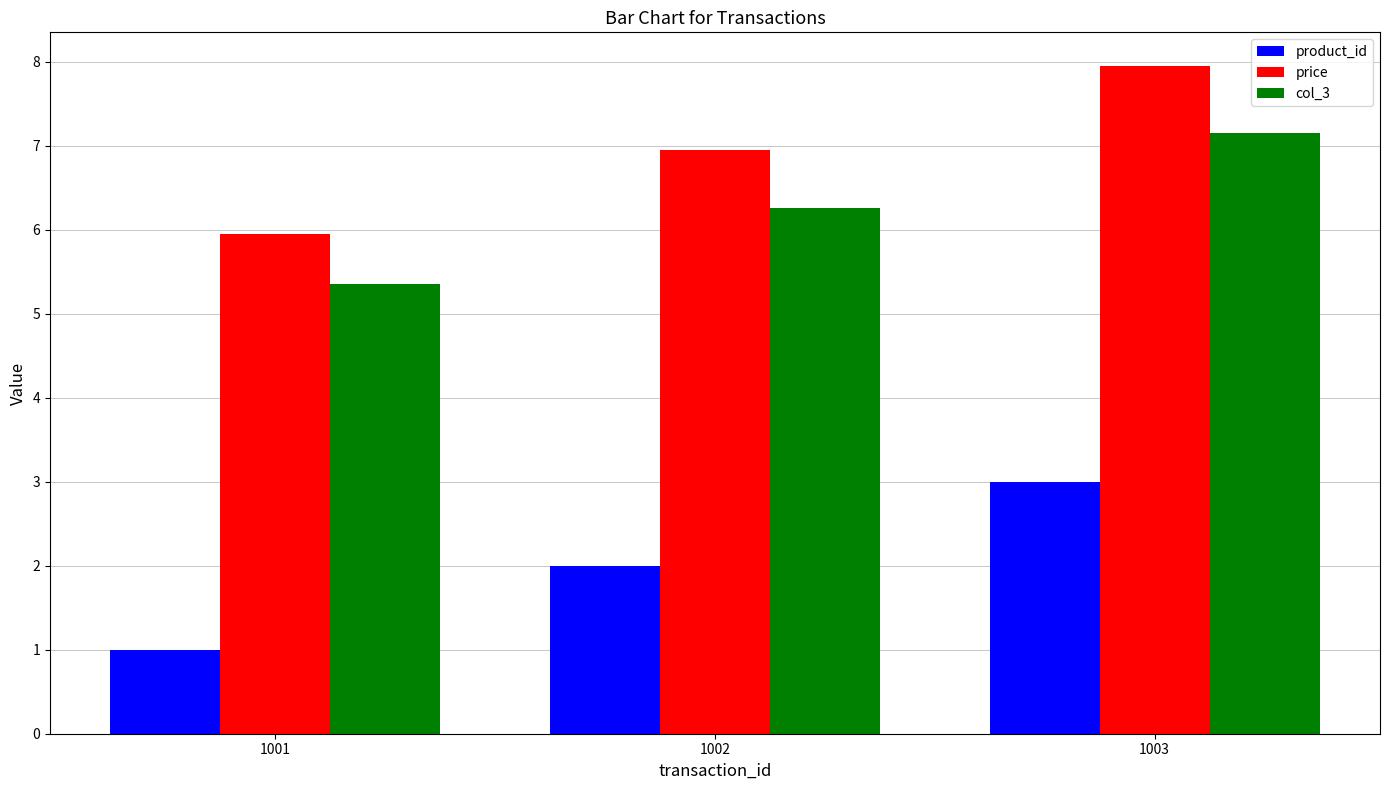

The value of product_id at 1003 is 3.0. True or false?

True